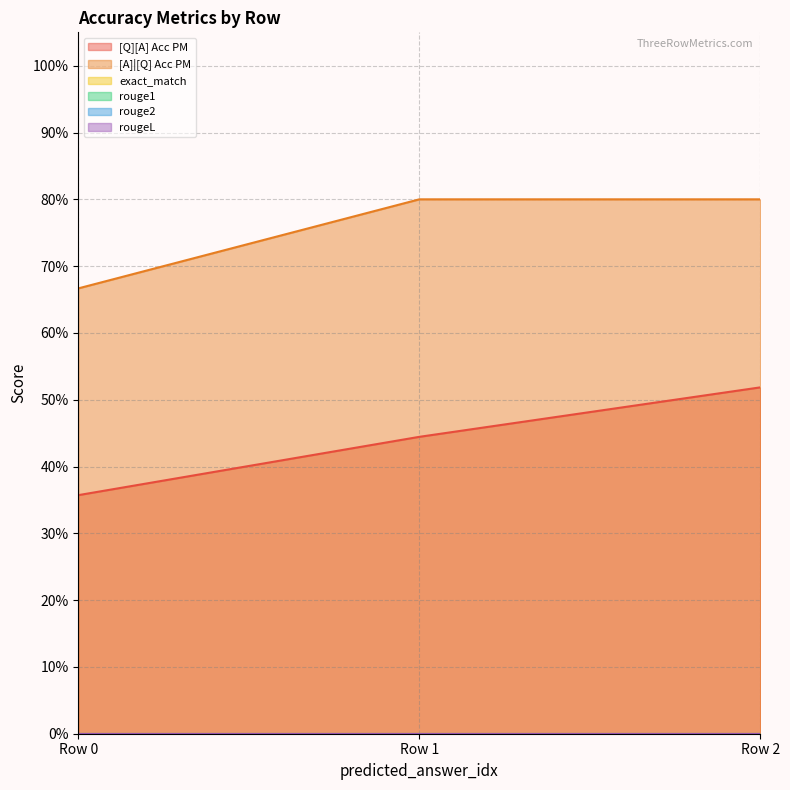

Between 0 and 0, which series saw the biggest shift?

[Q][A] Acc PM